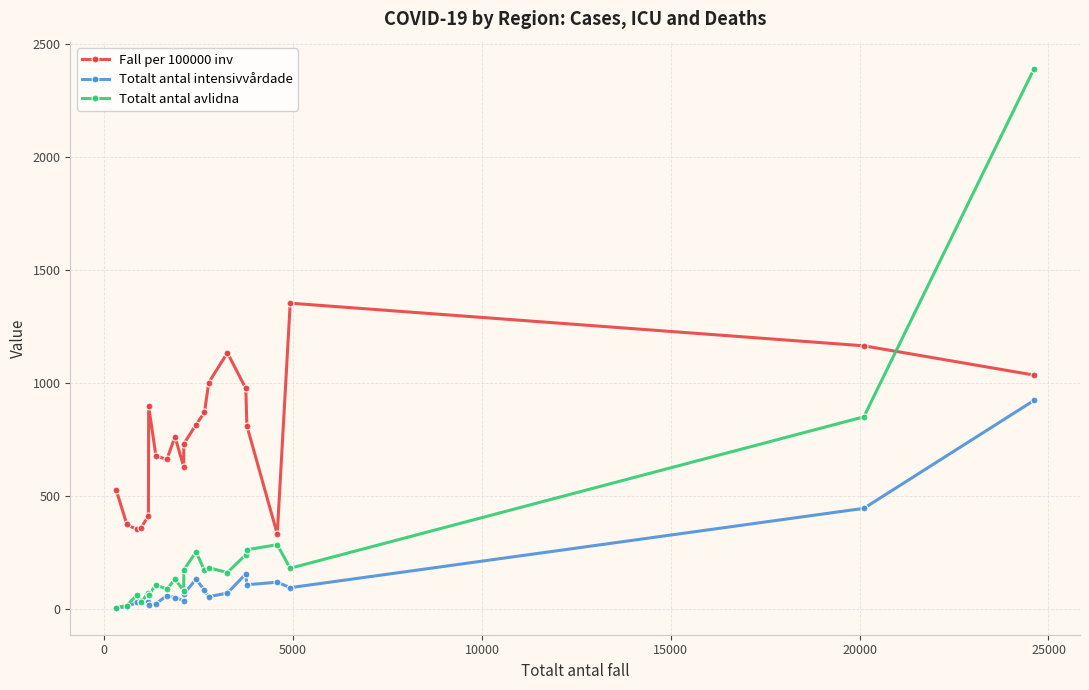

What are all the series names shown in the legend?

Fall per 100000 inv, Totalt antal intensivvårdade, Totalt antal avlidna